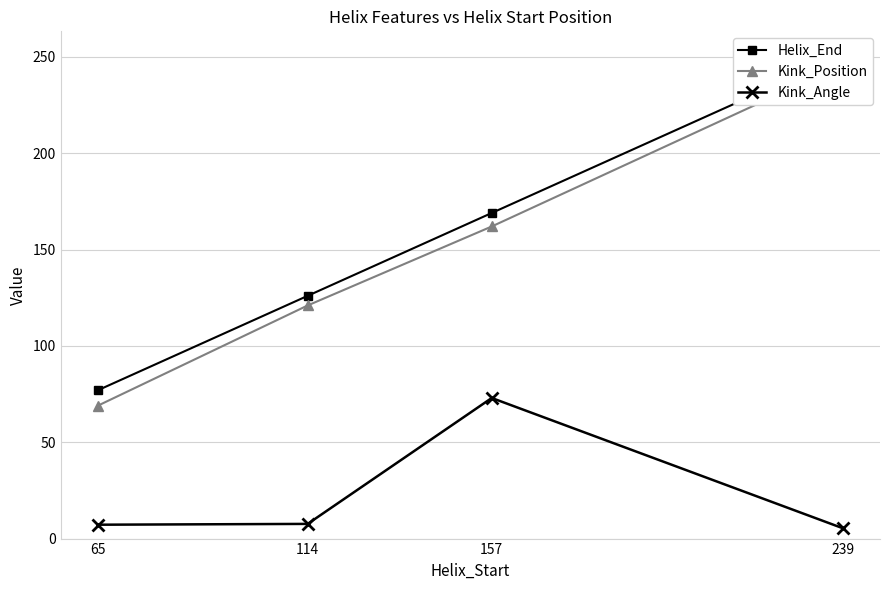

Is this an area chart (filled region under the line)?

No